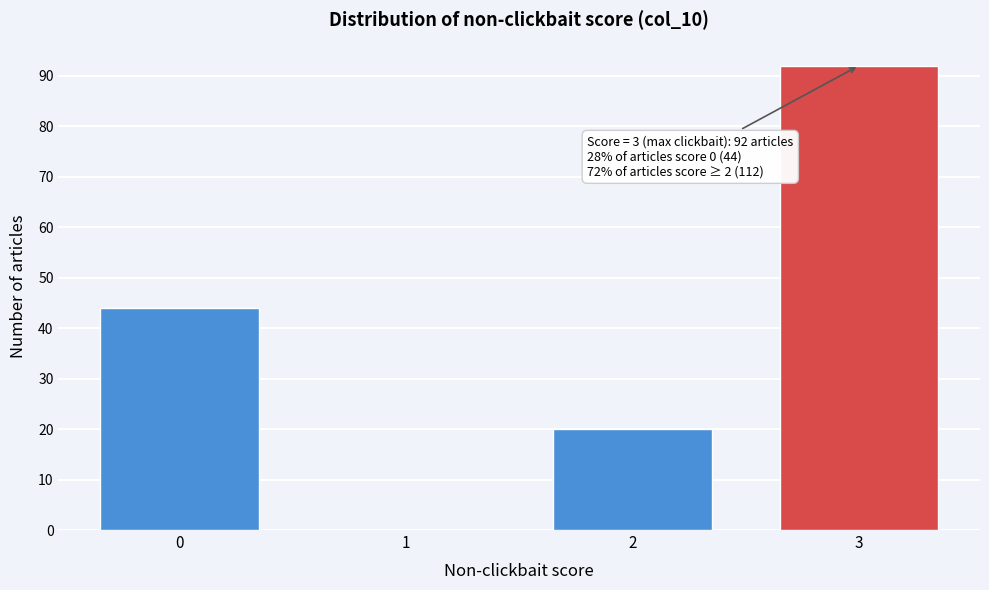

Which range on the x-axis has the tallest bar?

2.5 to 3.5